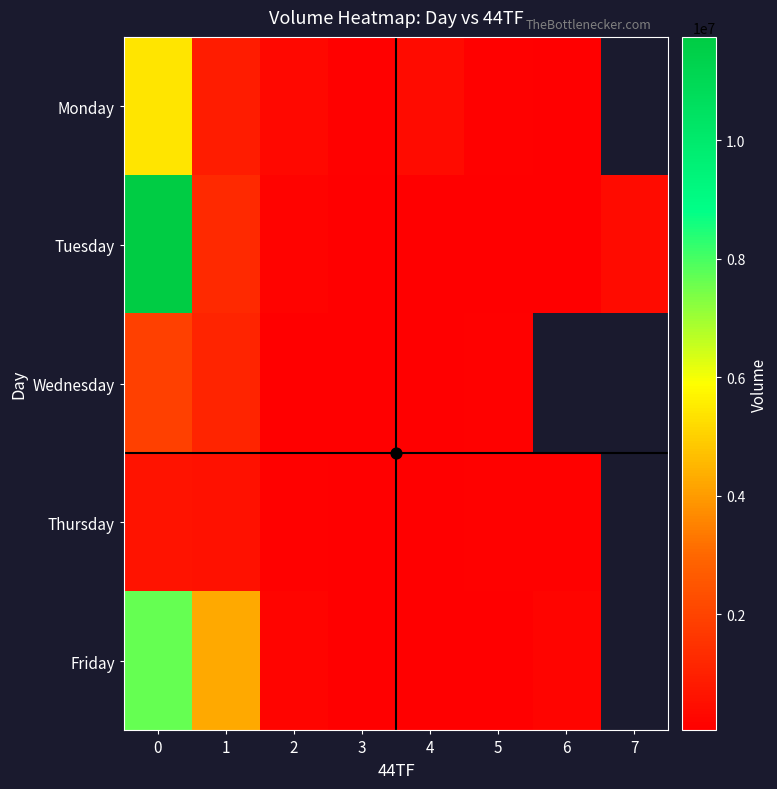

At 4, list the series in order from largest to smallest.

Monday, Thursday, Tuesday, Wednesday, Friday